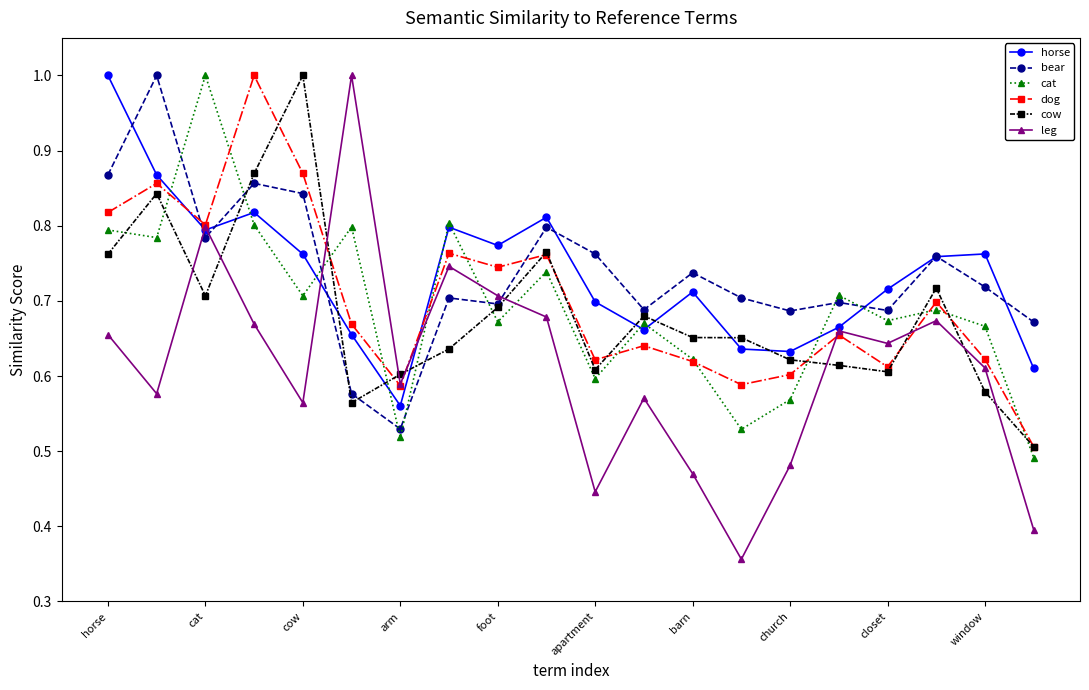

What is the greatest value displayed?

1.0